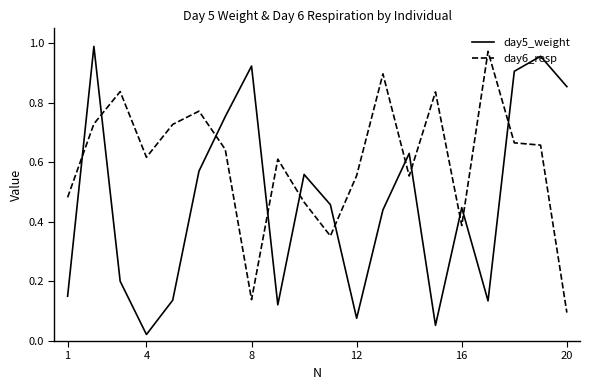

True or false: day6_resp and day5_weight cross at least once.

True